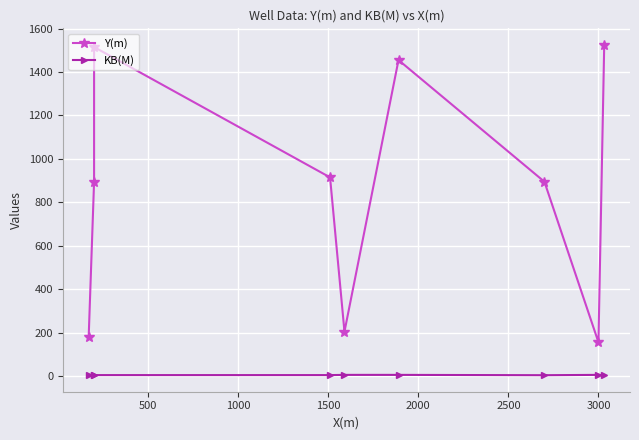

How many data points in Y(m) are less than 895?

3